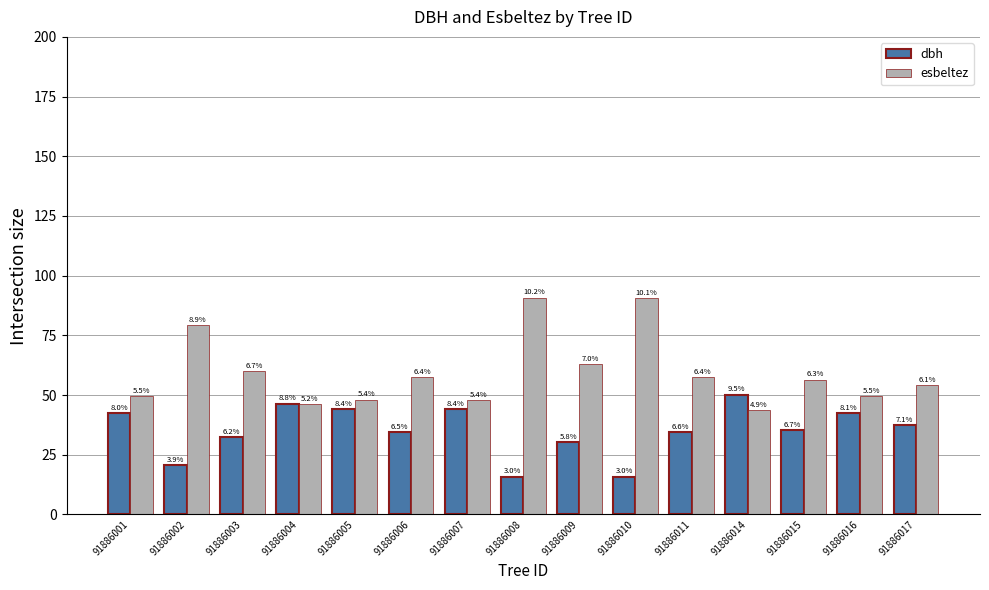

At which category is the sum across all series the highest?

91886008